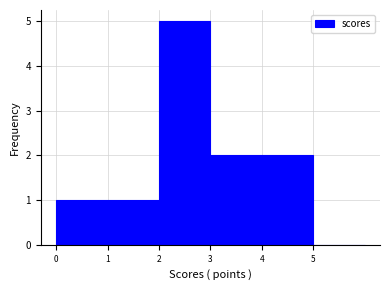

Reading left to right, transcribe this chart: for each bar, give the range it covers on the x-axis and its height. The values are not printed on the chart, so give them approximately, as read against the axis.

0 to 1: 1
1 to 2: 1
2 to 3: 5
3 to 4: 2
4 to 5: 2
5 to 6: 0